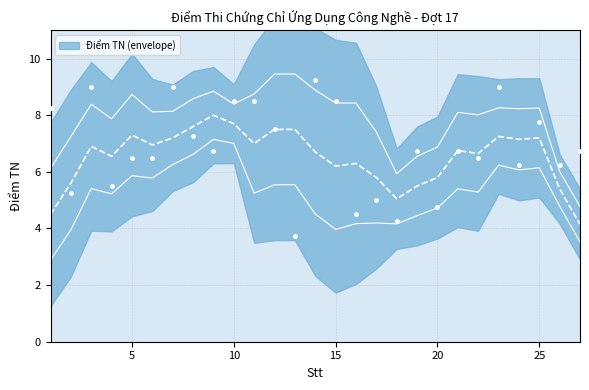

Which has a higher value, 21 or 1?

1